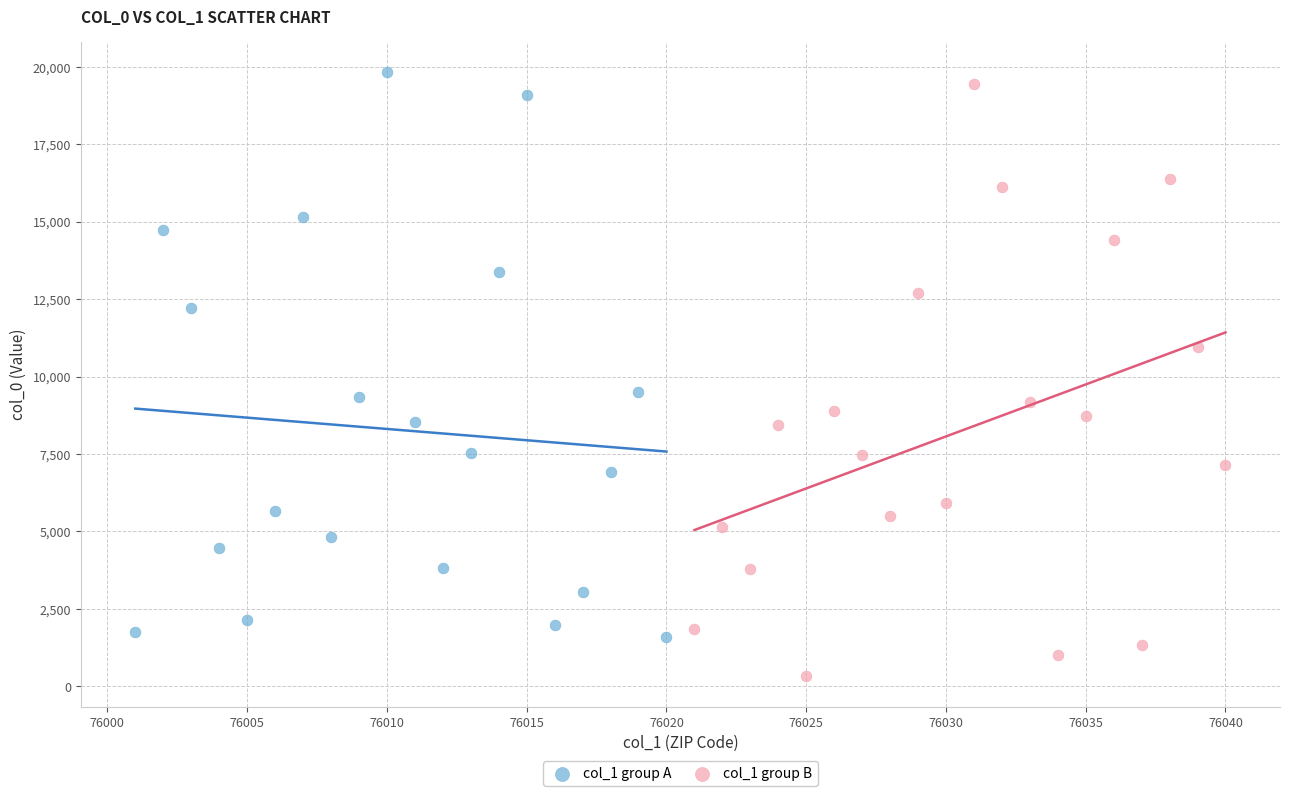

Which series contains the highest Y value?

col_1 group A